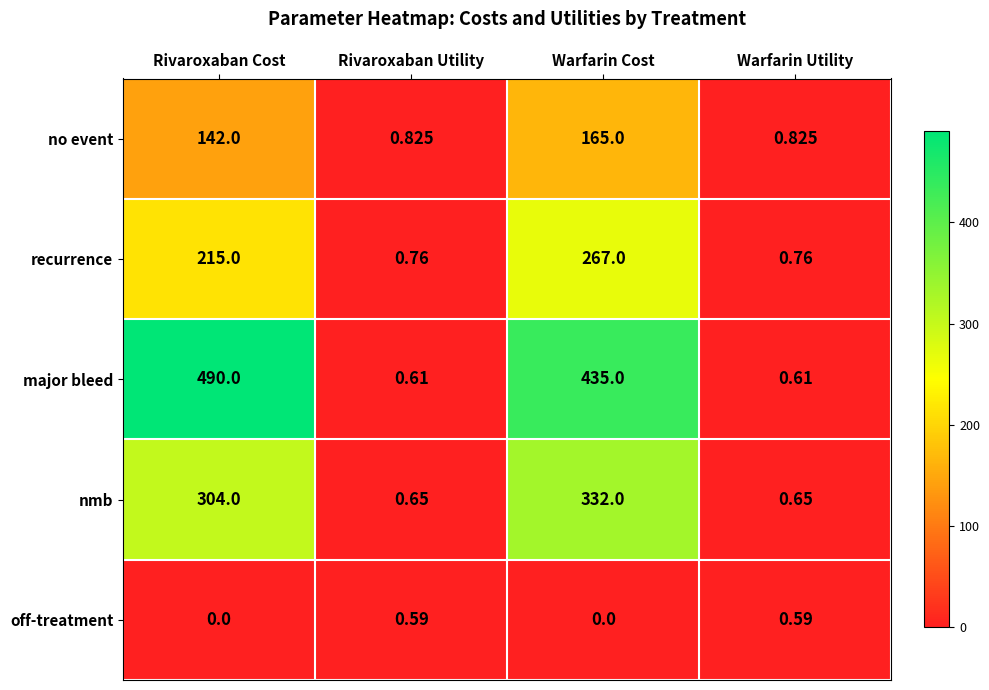

Which series changed the most between Rivaroxaban Cost and Warfarin Cost?

major bleed